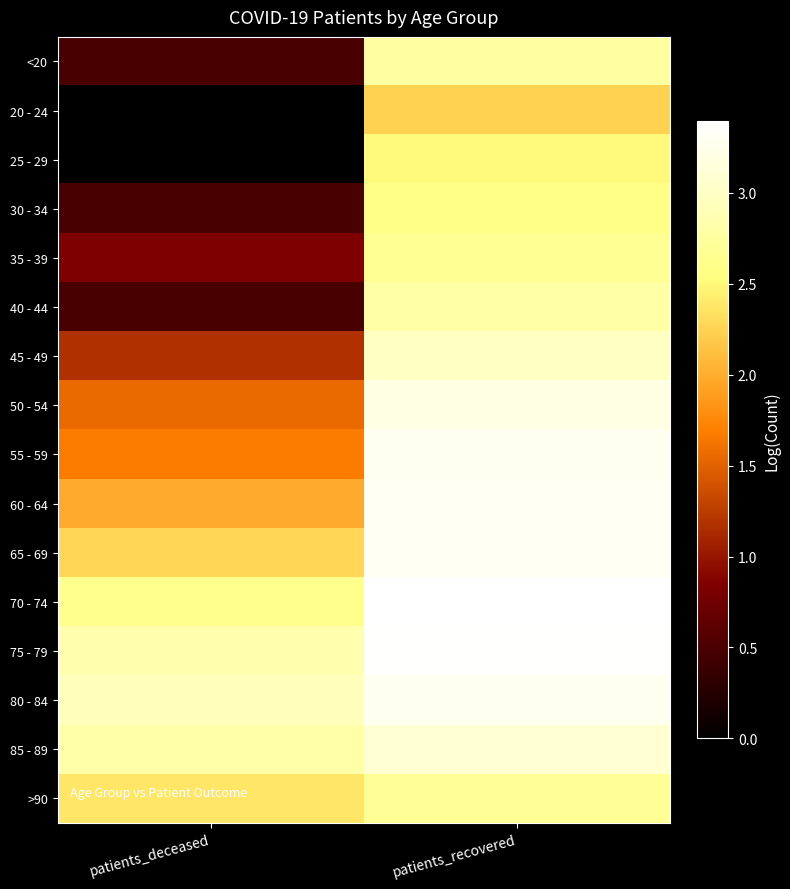

How many data points in 30 - 34 are above 2?

1